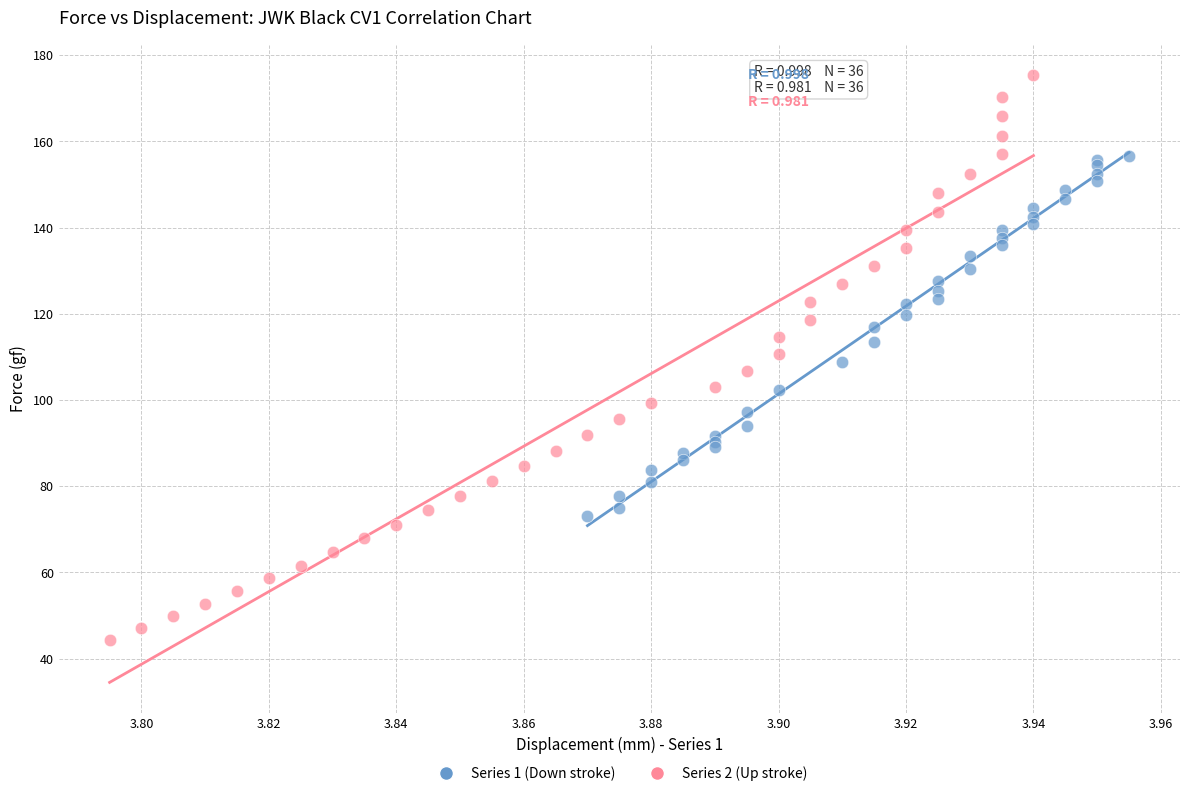

Which series contains the lowest Y value?

Series 2 (Up stroke)